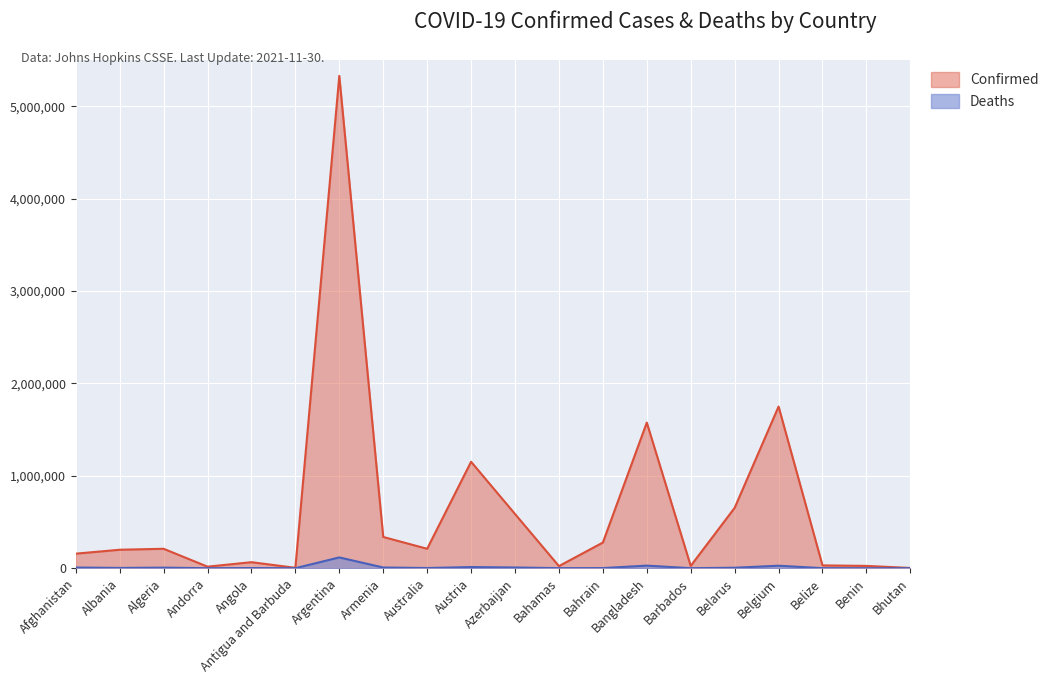

How many interior local peaks does the Deaths series have?

6